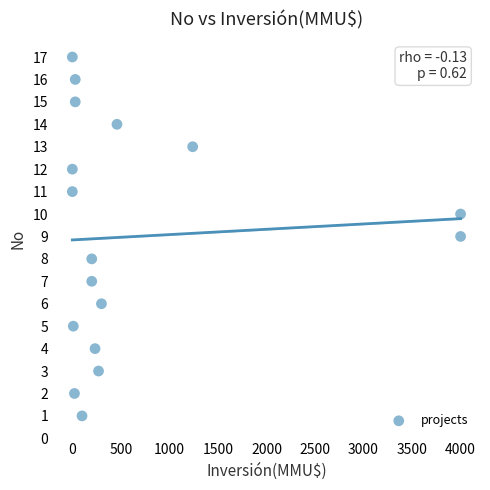

What is the range of X values (max minus min)?

4000